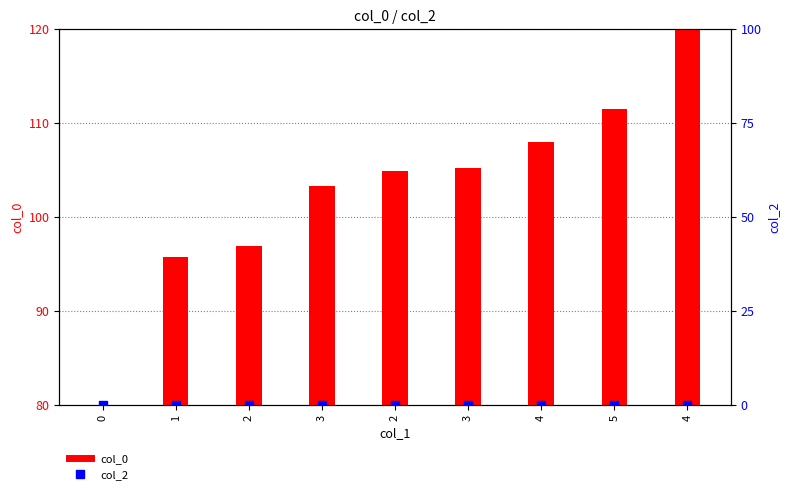

Which series has the largest Y range (max minus min)?

col_0